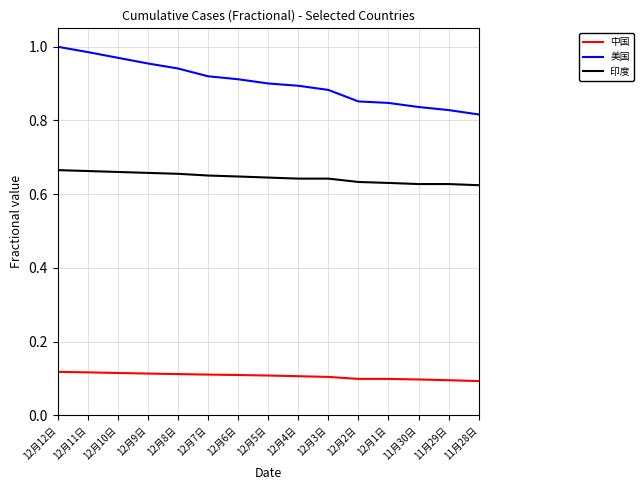

The 美国 series shows 1.3 at 12月4日. True or false?

False